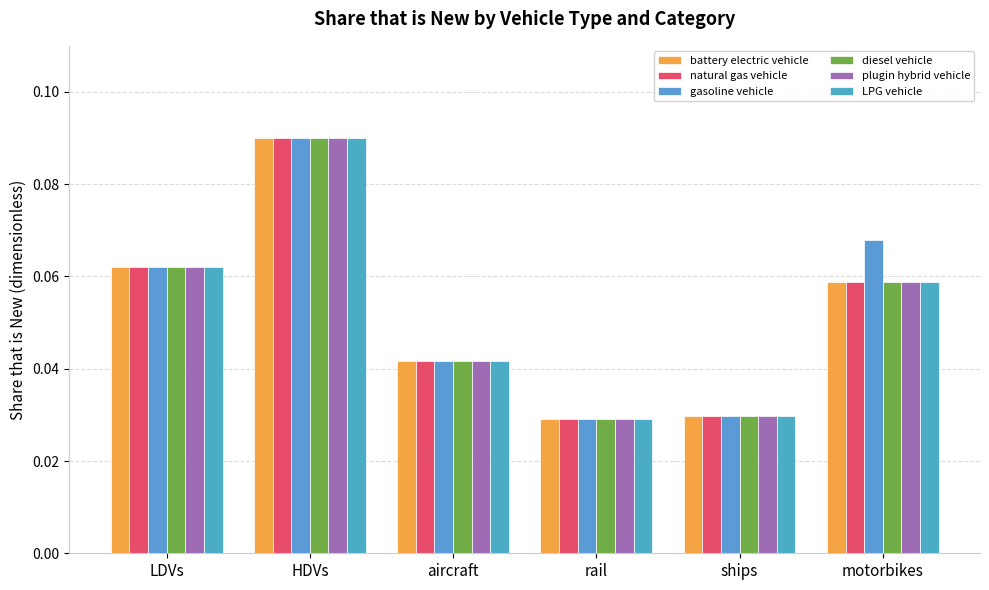

How many bars are there in total?

36